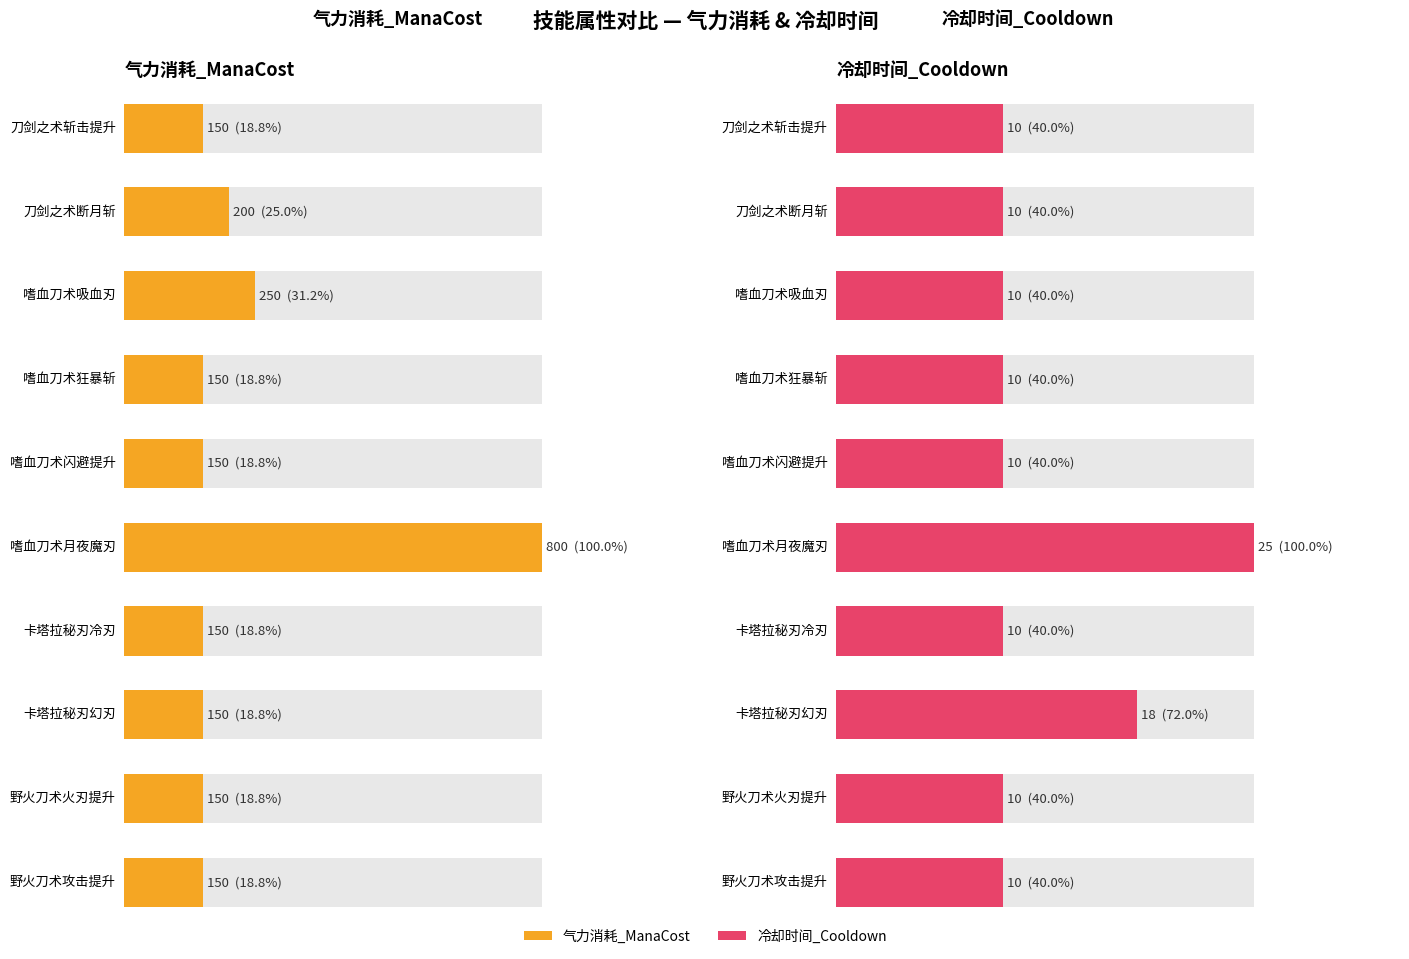

What is the total value across all series at 嗜血刀术吸血刃?

260